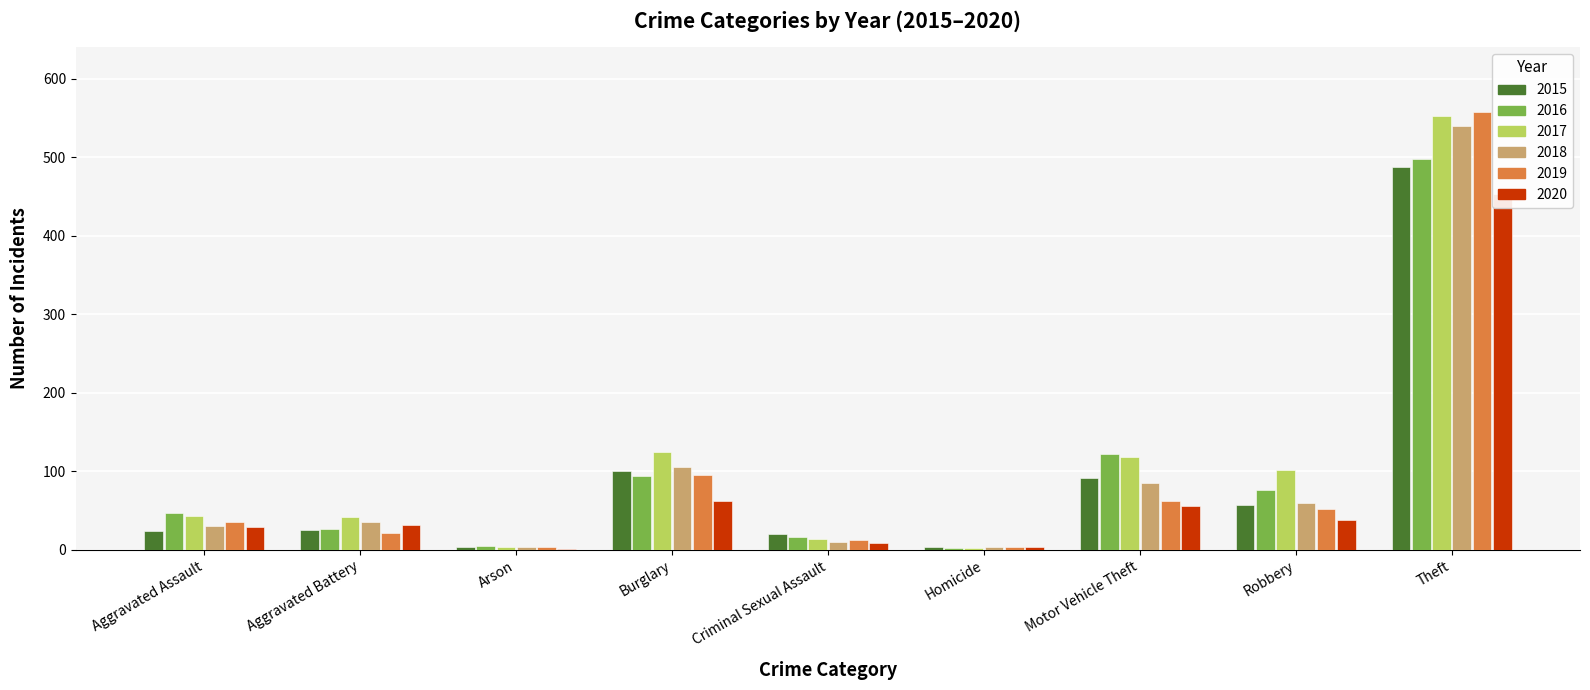

The 2020 series shows 107 at Burglary. True or false?

False